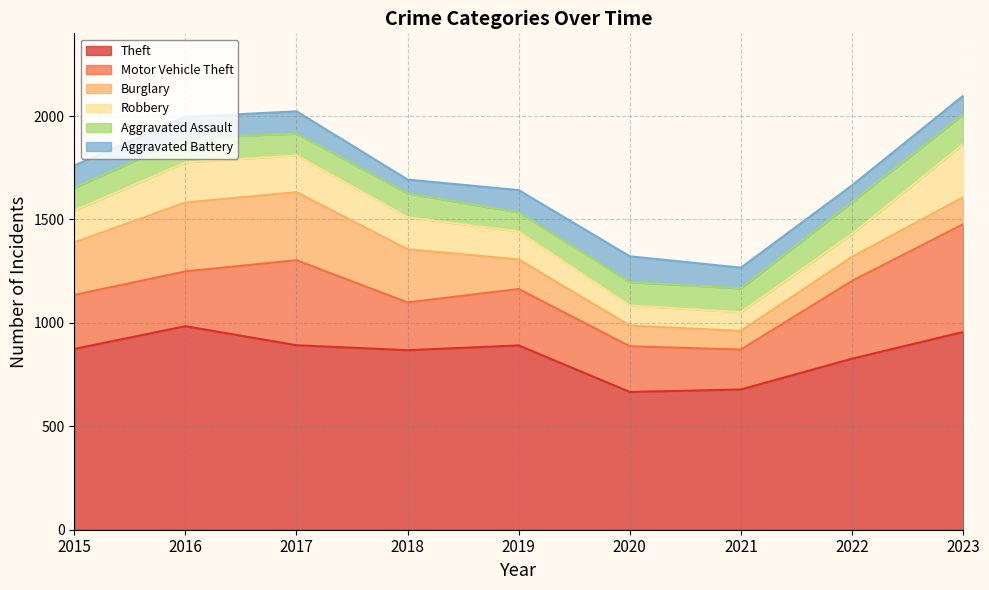

The Motor Vehicle Theft series shows 265 at 2016. True or false?

True